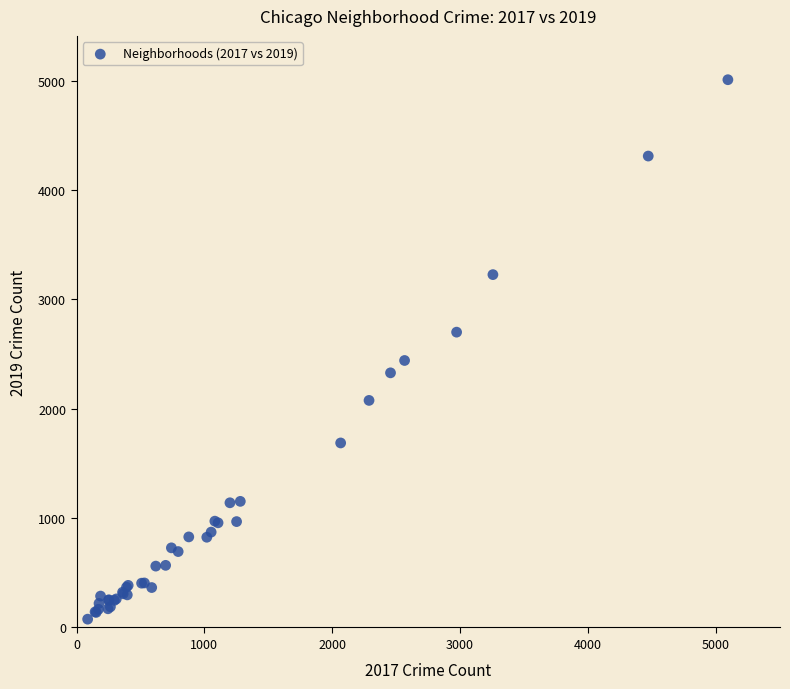

What Y value in the scatter plot is closest to 2542?

2441